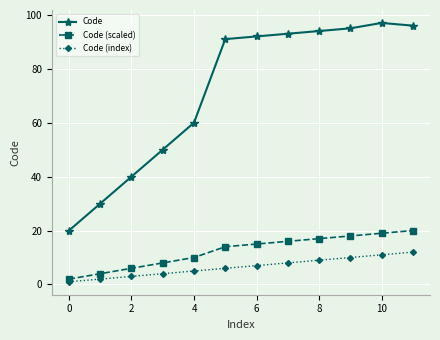

How many lines are shown in the chart?

3